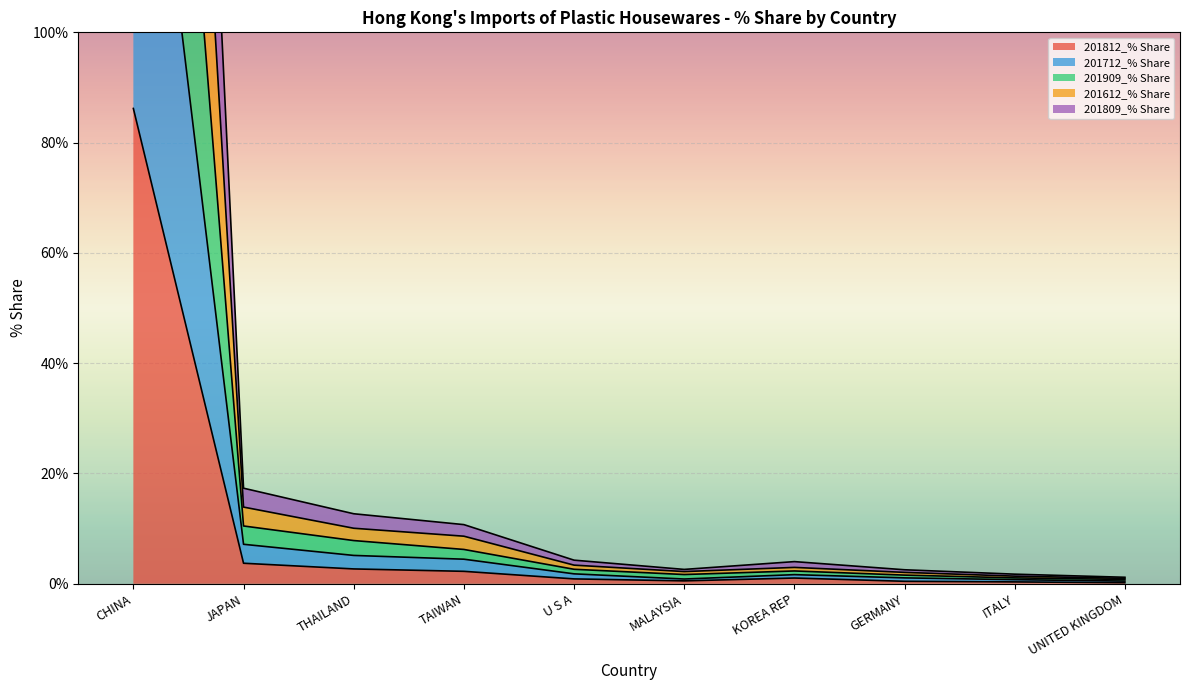

What is the value of the 201812_% Share point at the 2nd from the left?

3.7